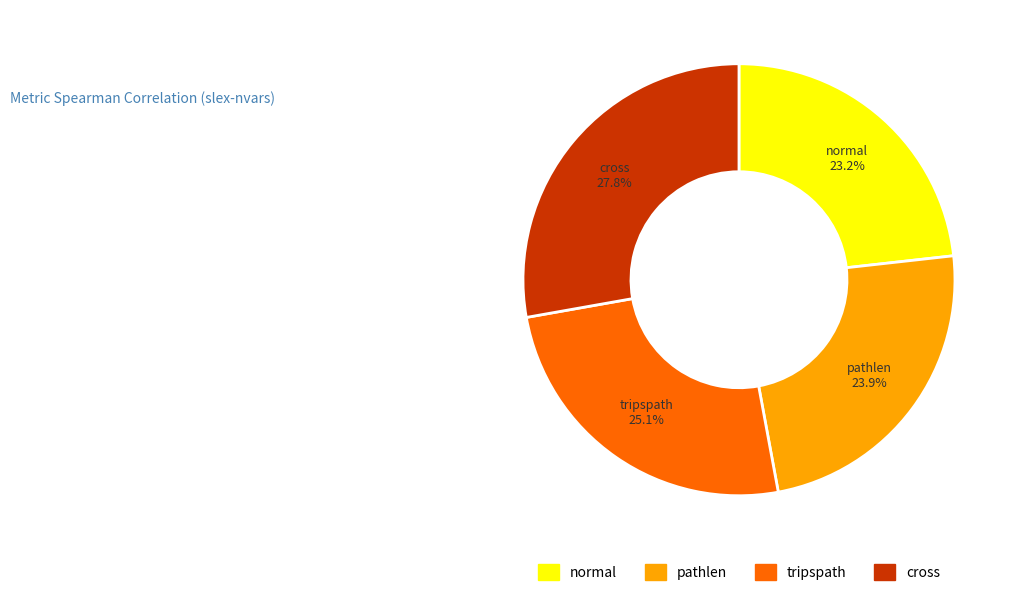

How many segments does this pie chart have?

4